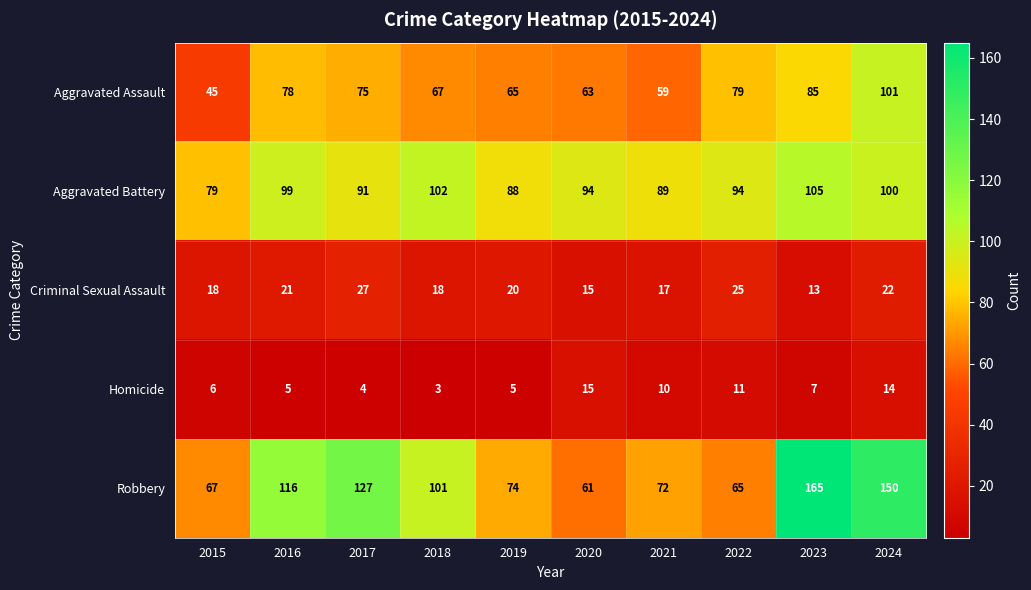

How many values in the Criminal Sexual Assault series are below 20?

5